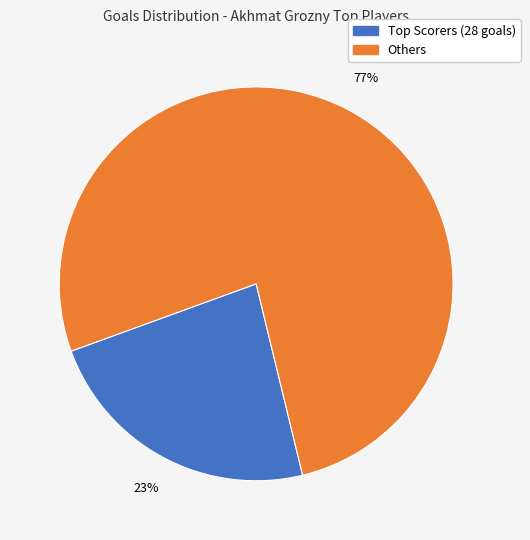

Is there any slice that represents more than half of the pie?

Yes